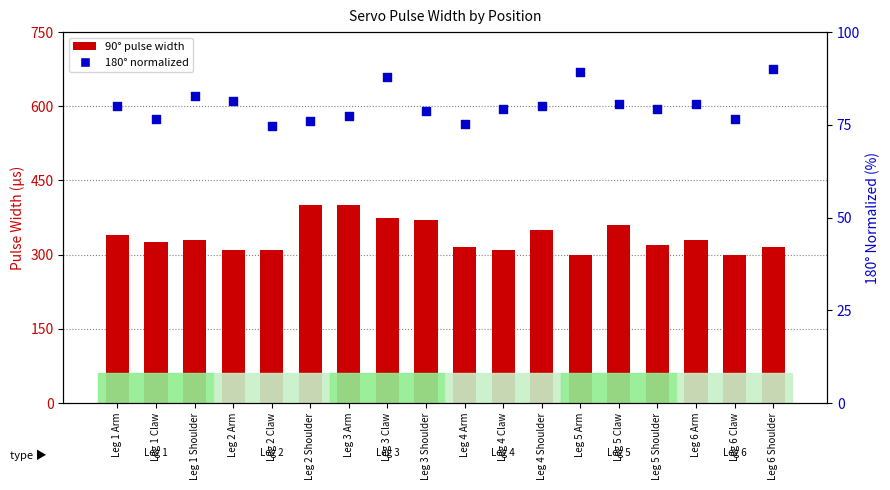

Which series has the largest total across all categories?

90°